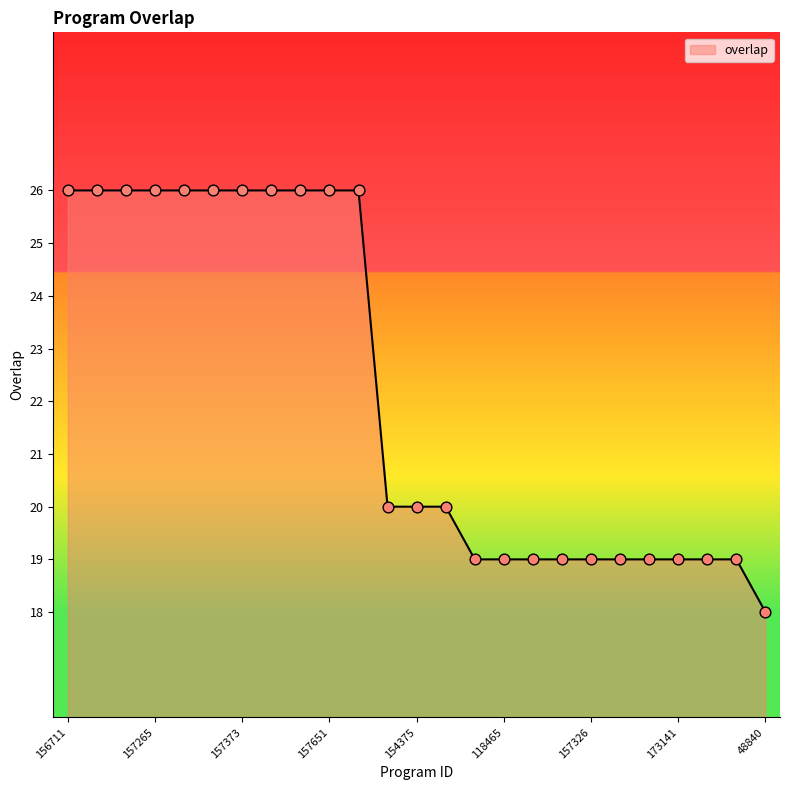

What is the greatest value displayed?

26